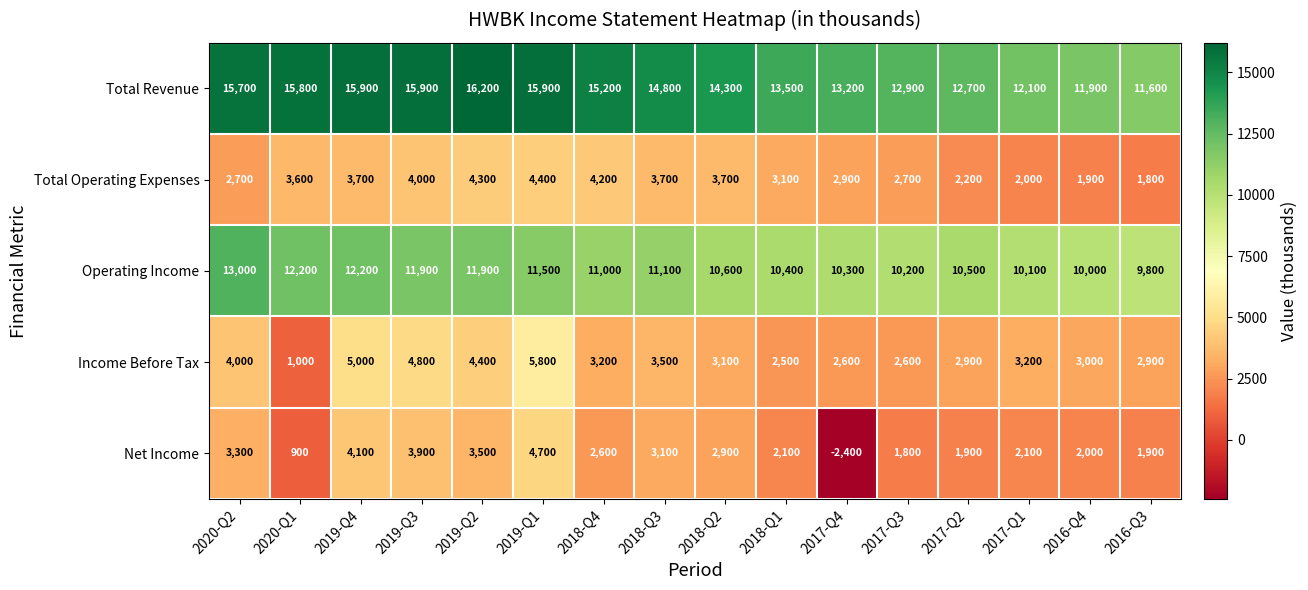

The value of Total Revenue at 2018-Q3 is 14800. True or false?

True